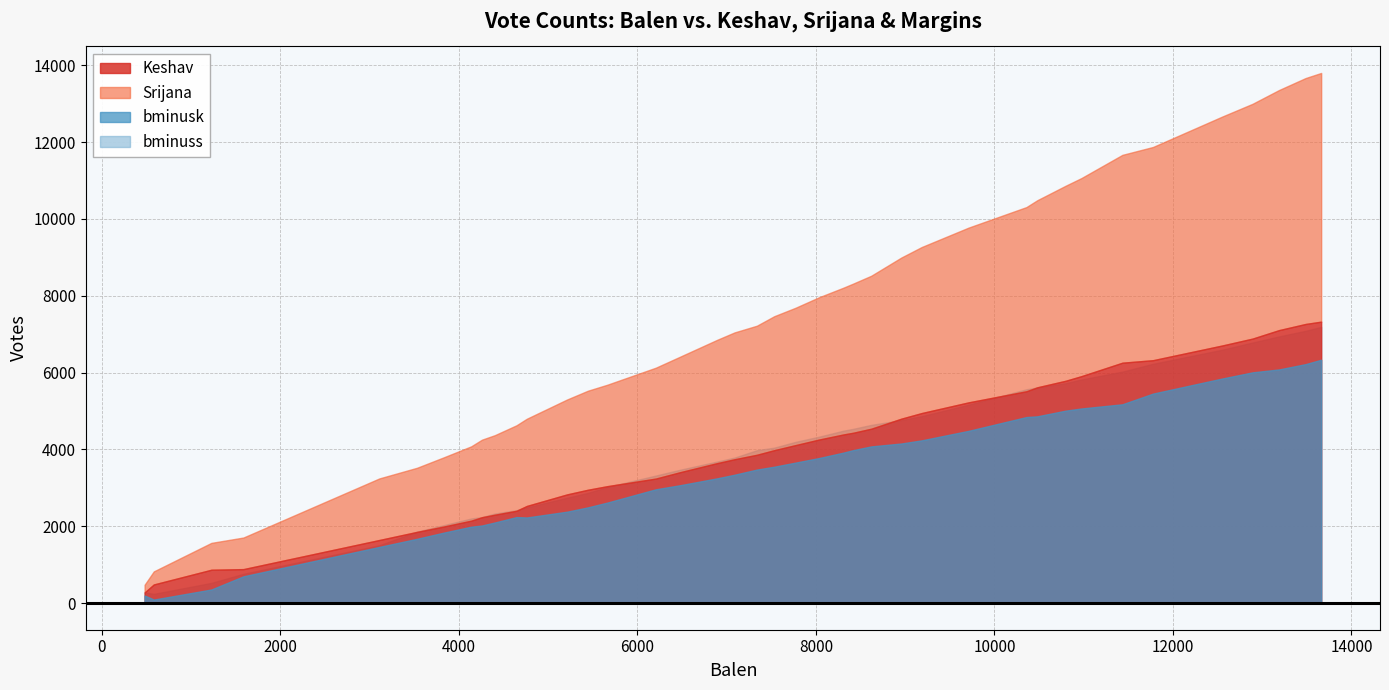

The value of bminuss at 37 is 2858. True or false?

False